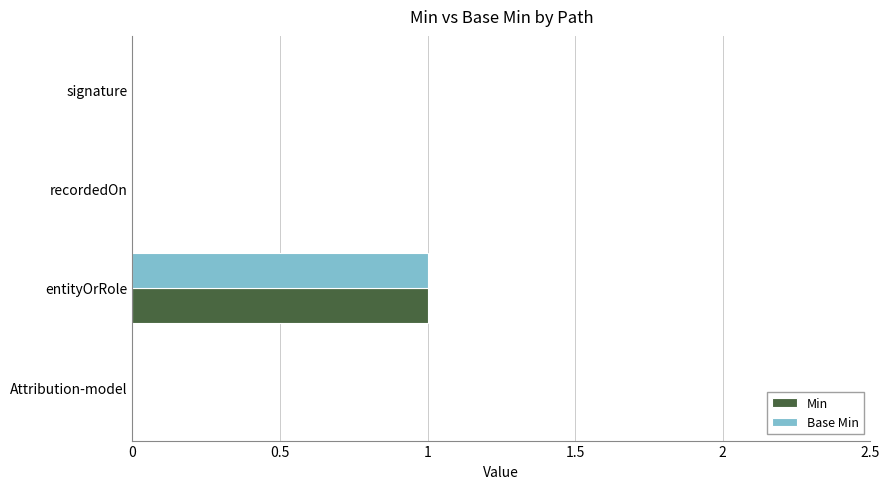

The value of Min at entityOrRole is 1. True or false?

True